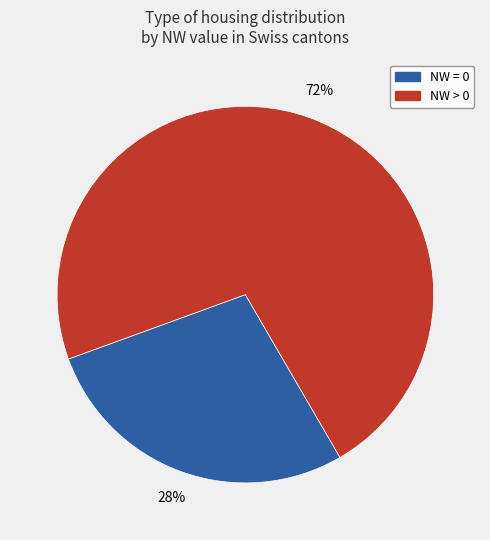

To the nearest percent, what is the difference between the largest and smallest slice percentages?

44%